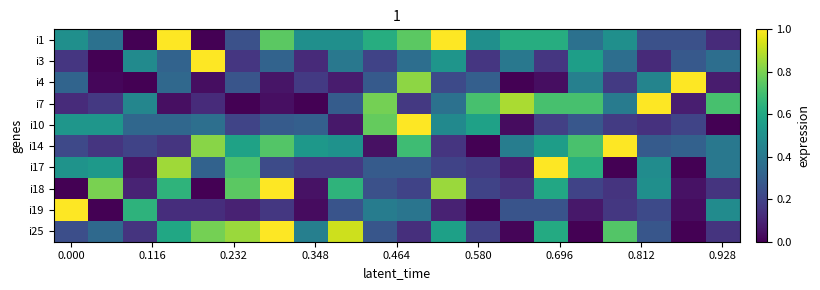

Which series has the widest spread of values?

i25